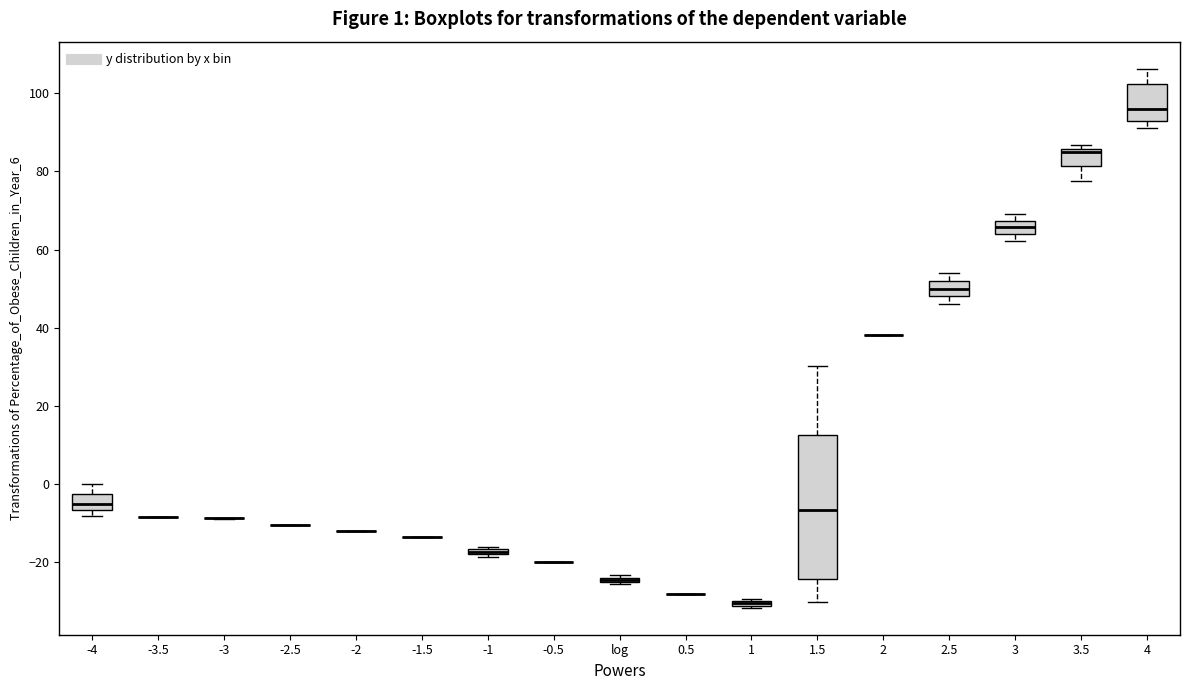

Which box is the tallest, from its lower edge to its upper edge?

1.5